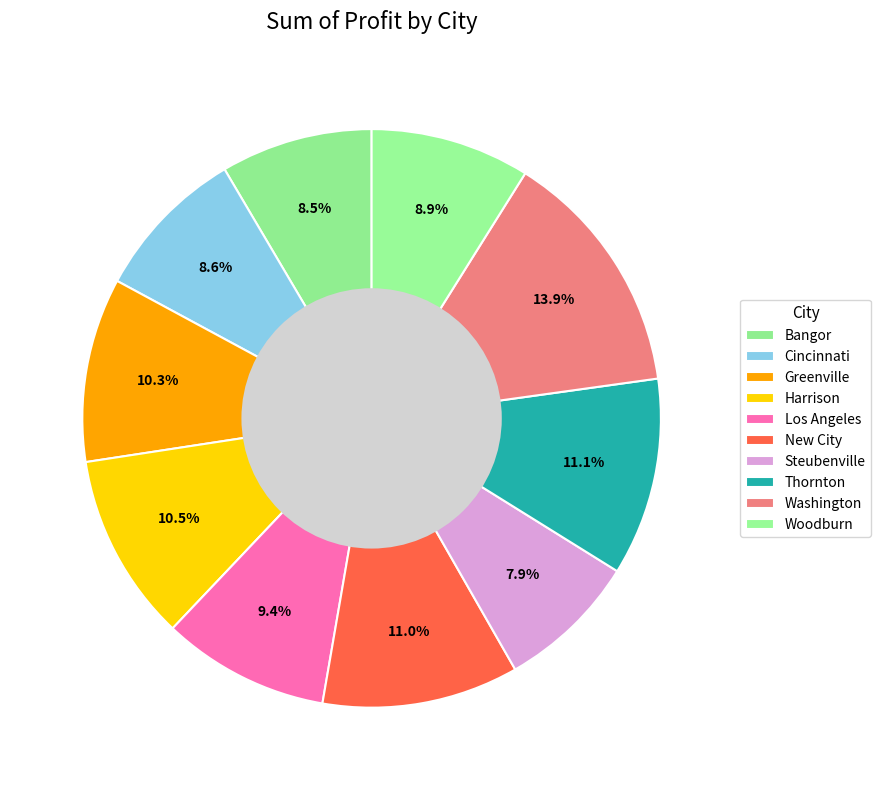

How many slices are in this pie chart?

10